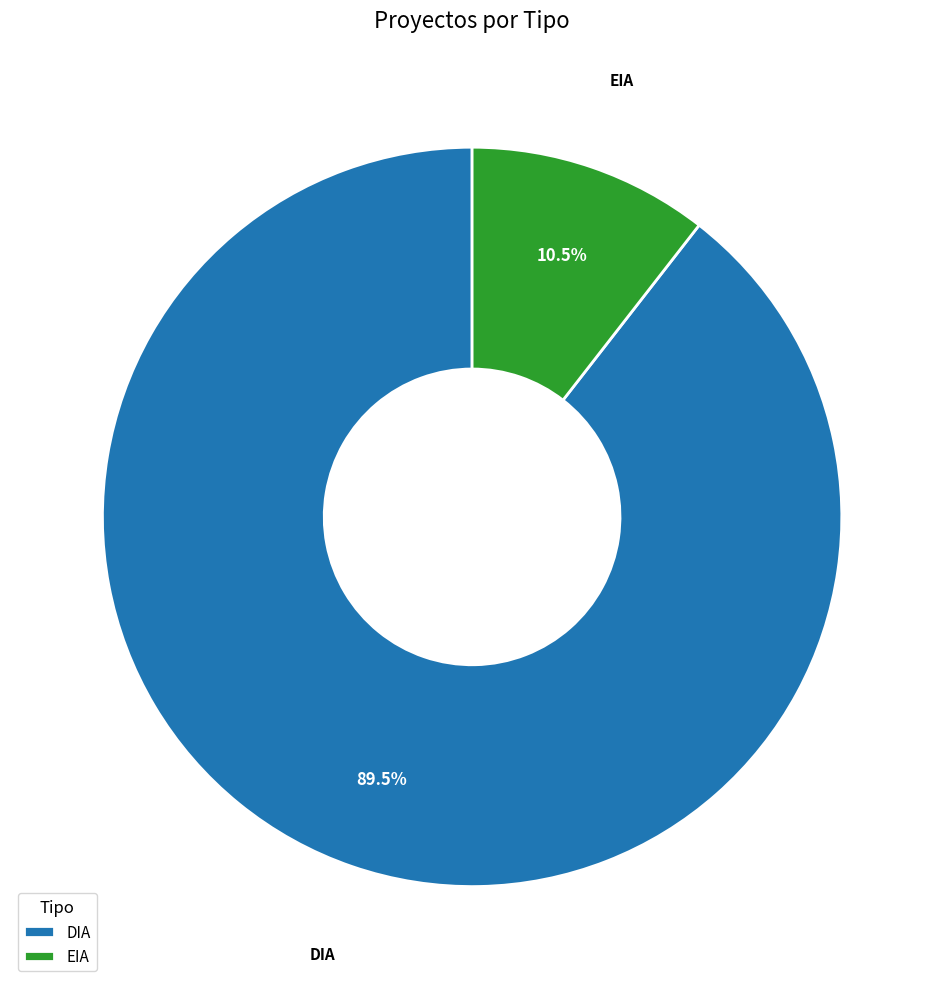

Rank the categories by value from lowest to highest.

EIA, DIA